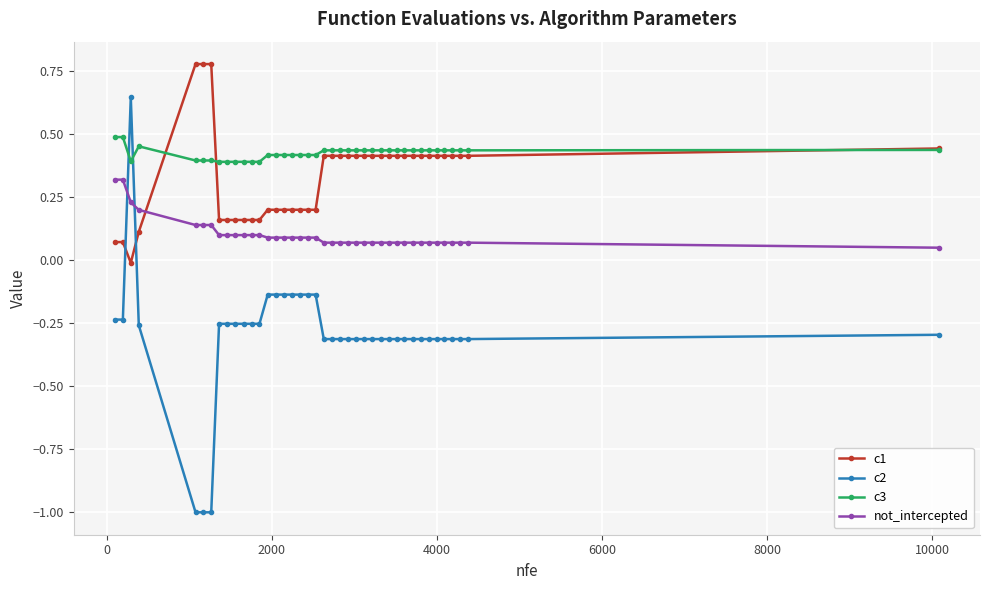

Which series has the largest total across all categories?

c3